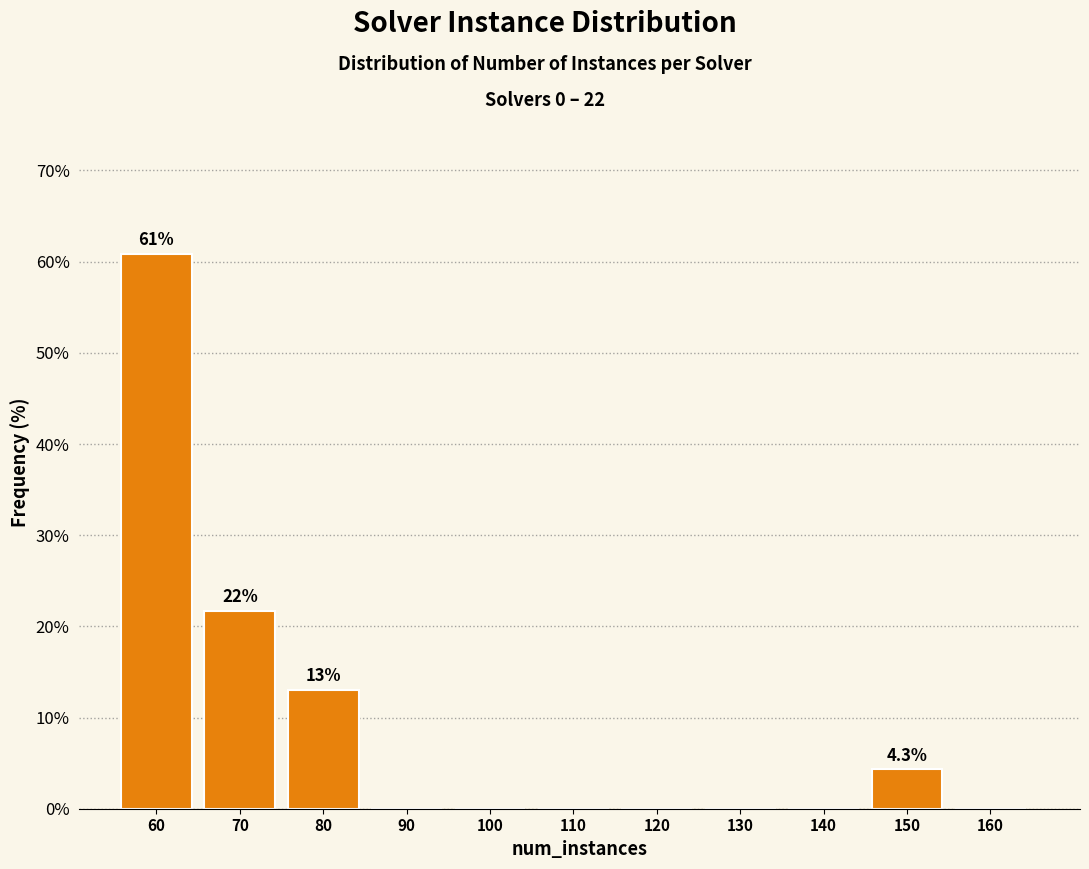

Reading left to right, list all the values displayed in this chart.

60=60.9	70=21.7	80=13.0	90=0.0	100=0.0	110=0.0	120=0.0	130=0.0	140=0.0	150=4.3	160=0.0